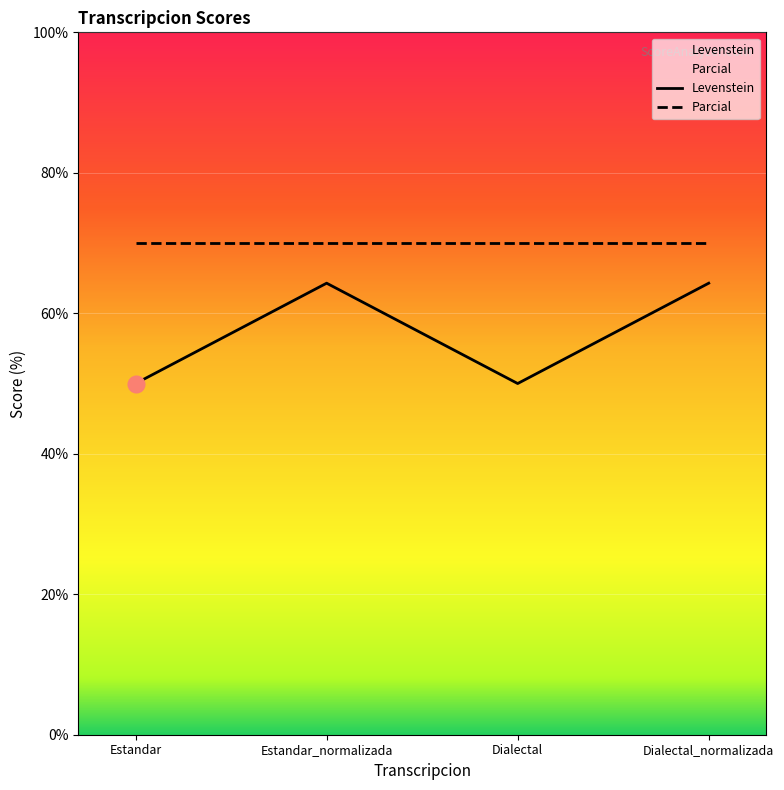

What is the label of the 4th point from the right?

Estandar